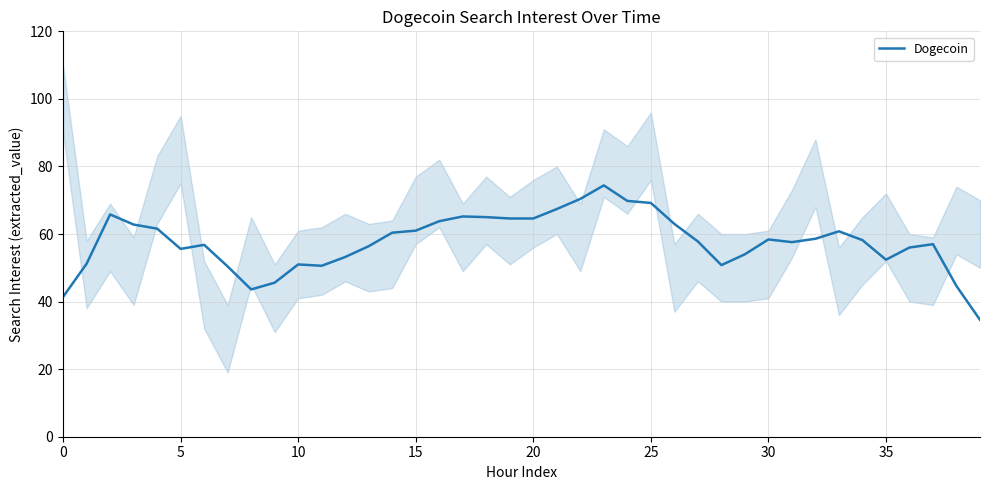

Which category has the lowest value across all series?

39